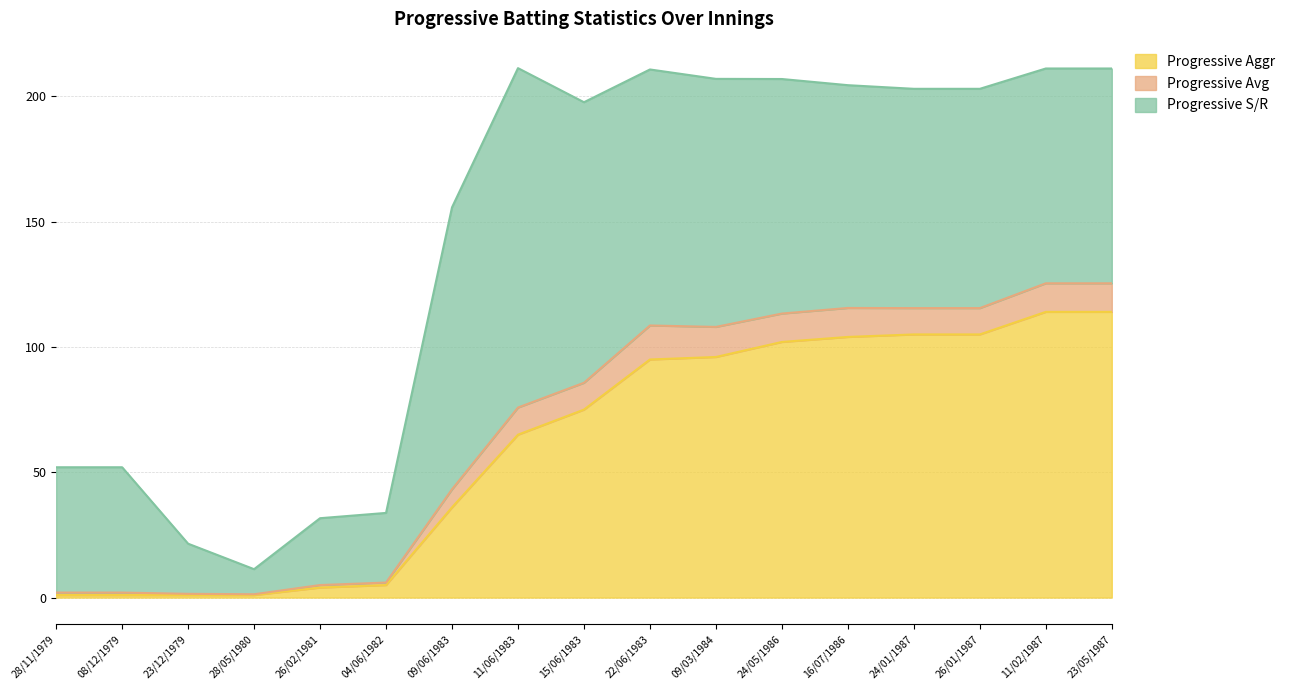

What is the total value across all series at 22/06/1983?

210.7